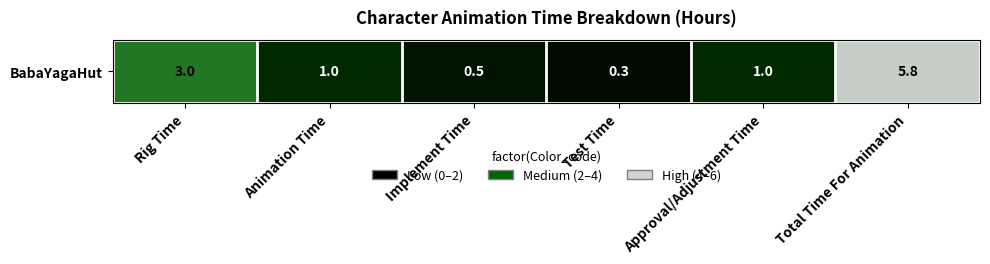

The value at Test Time is 0.5. True or false?

False